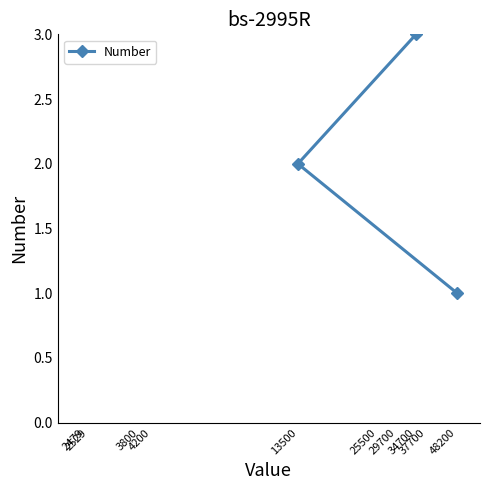

What is the approximate value at 48200?

1